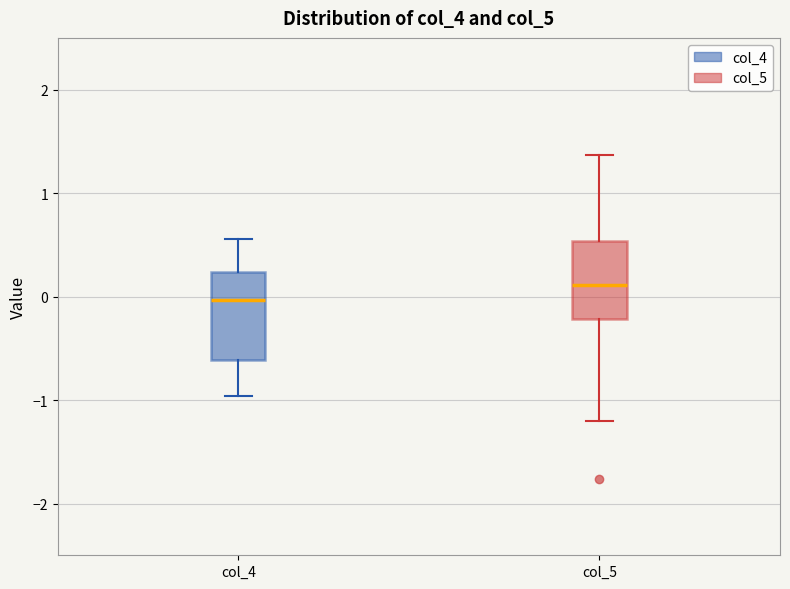

Where is the lower edge of the box for col_4 on the y-axis? The values are not printed on the chart, so give them approximately, as read against the axis.

-0.6